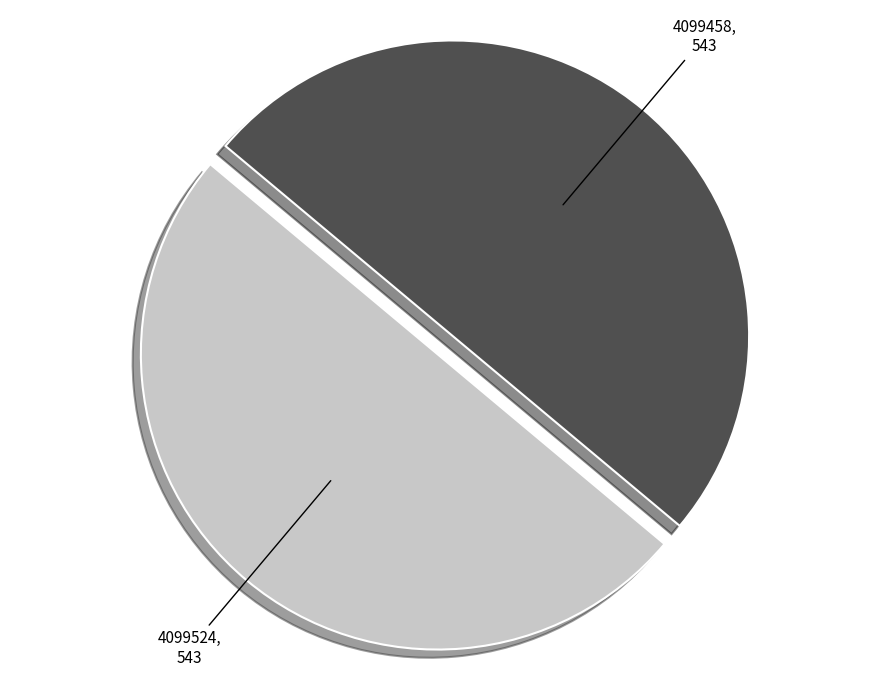

Is it true that 4099524 is 50% of the pie?

True